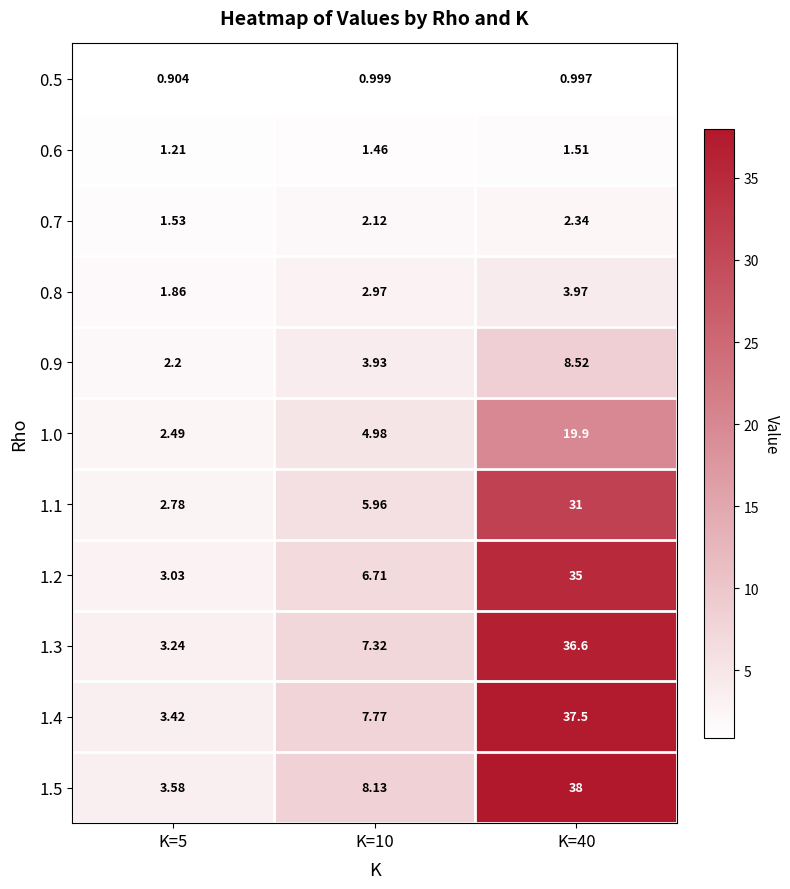

How many data points does each series have?

3